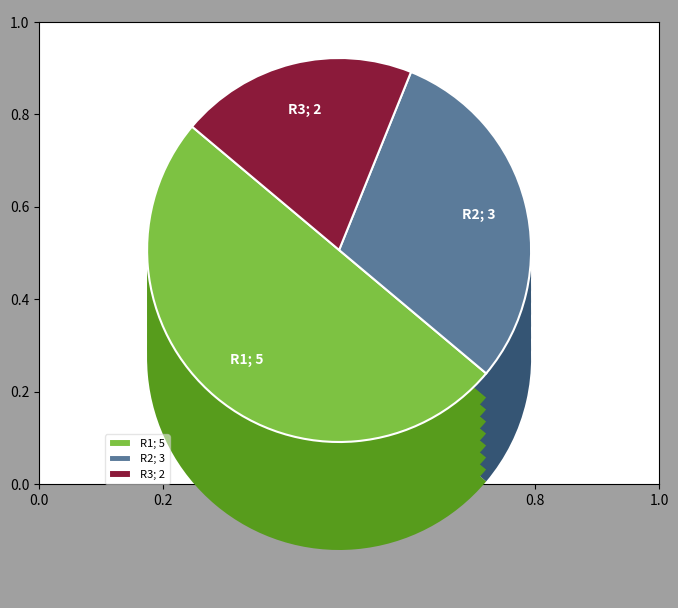

To the nearest percent, what portion does R3 represent?

20%